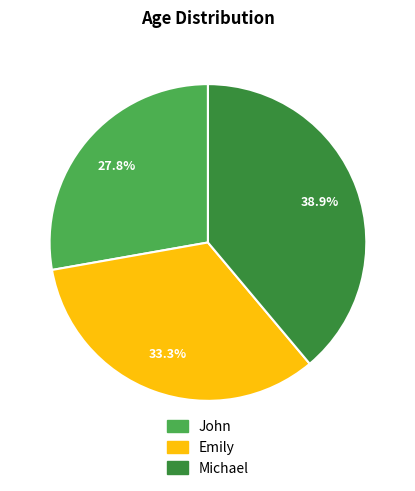

To the nearest percent, what percentage of the pie is Michael?

39%